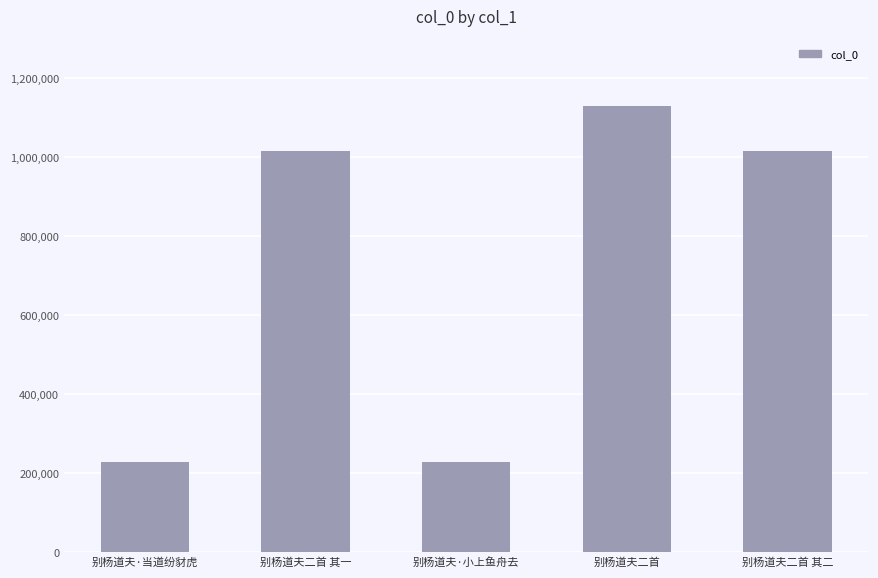

The chart shows a value of 340378 at 别杨道夫二首 其一. True or false?

False